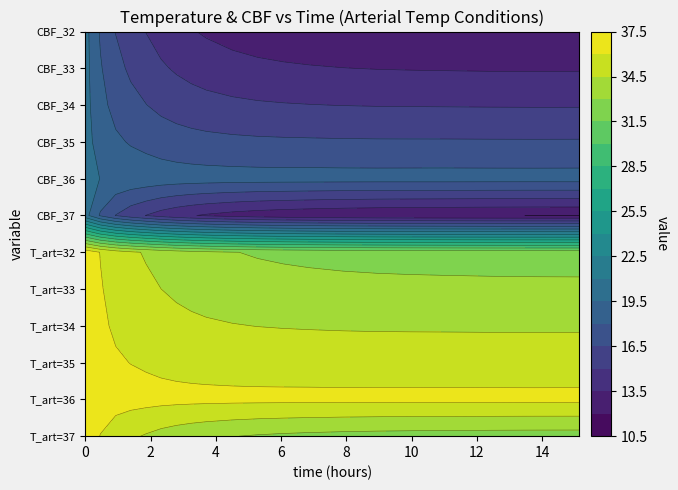

What value does the T_art=32 series have at 7?

33.5